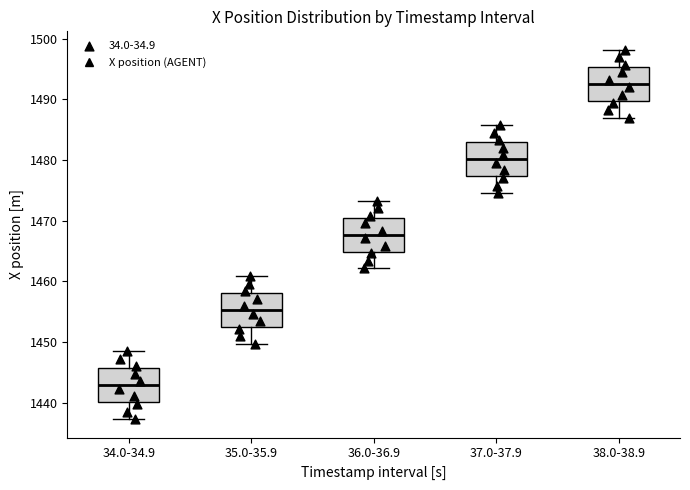

Which box's median line is the lowest?

34.0-34.9